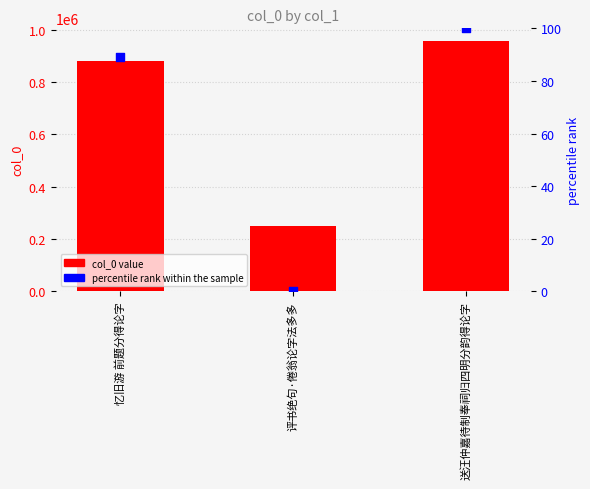

Which series contains the highest Y value?

col_0